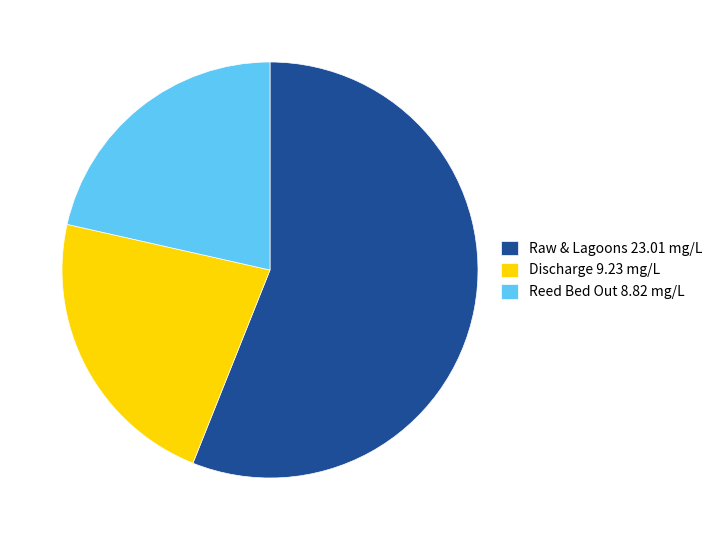

How many slices are in this pie chart?

3